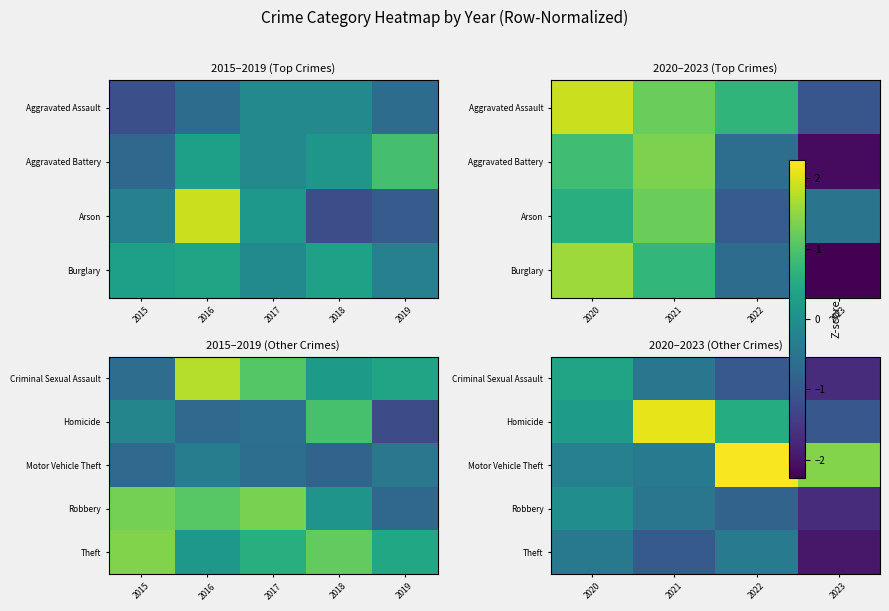

Rank the series by their maximum value, from highest to lowest.

Motor Vehicle Theft, Homicide, Criminal Sexual Assault, Robbery, Theft